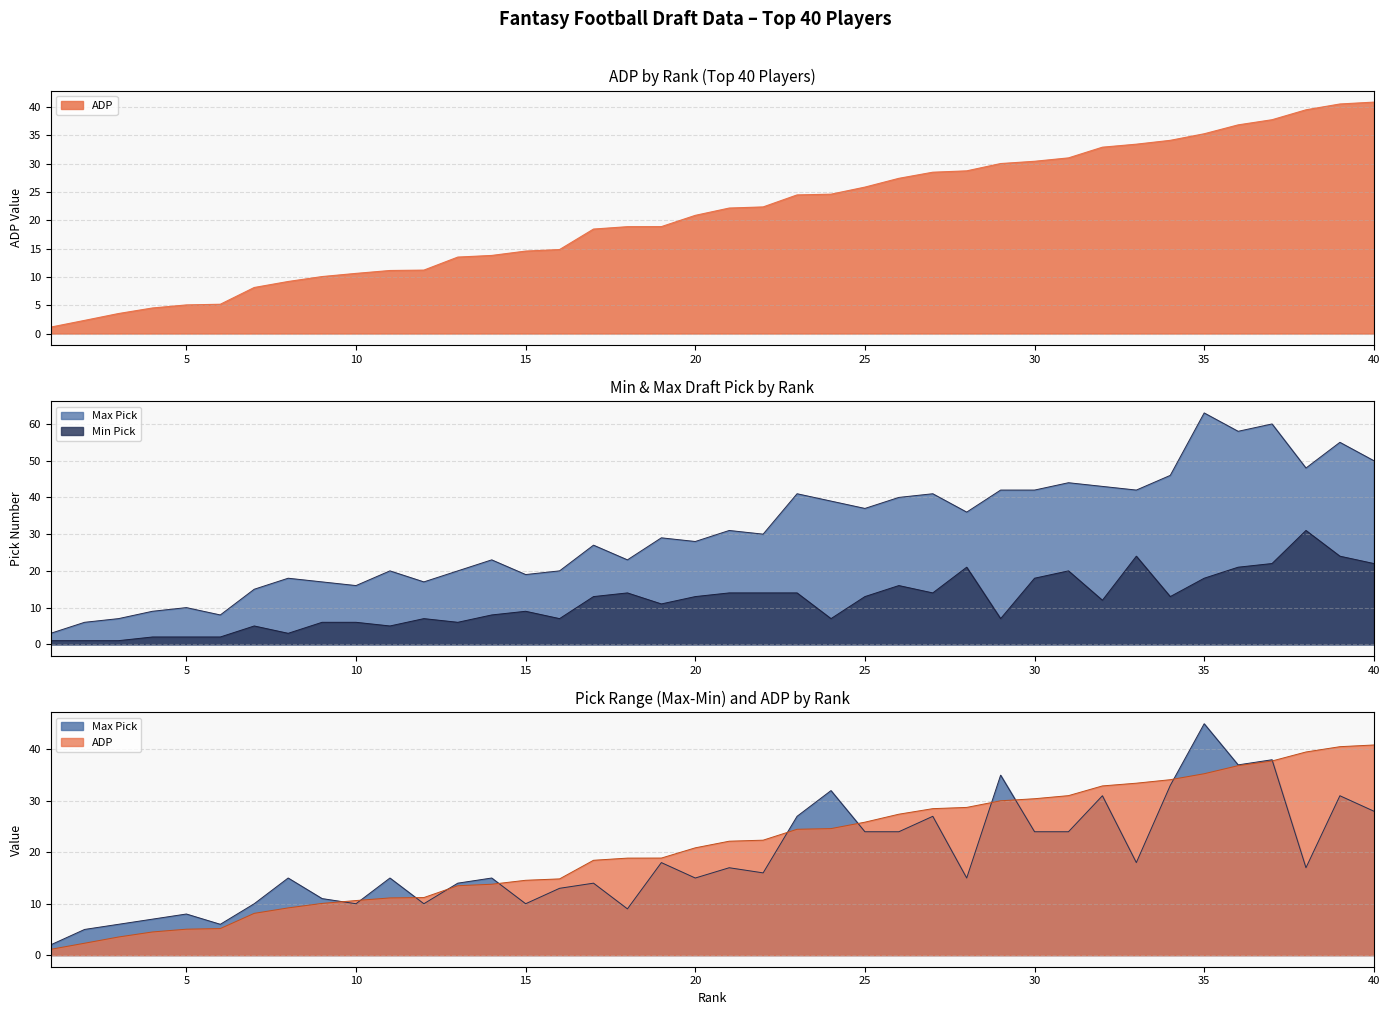

At how many categories does at least one series exceed 54?

4